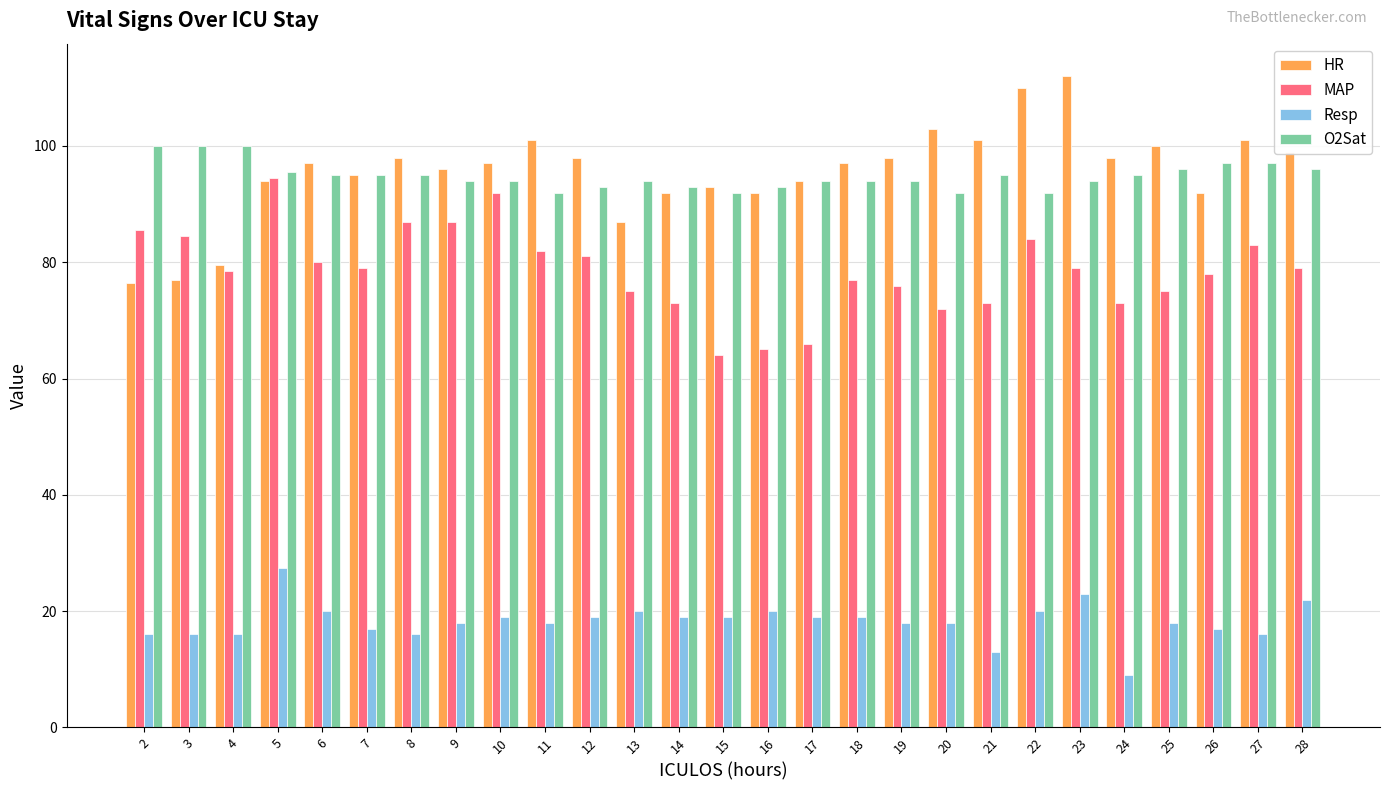

The MAP series shows 42.6 at 5. True or false?

False